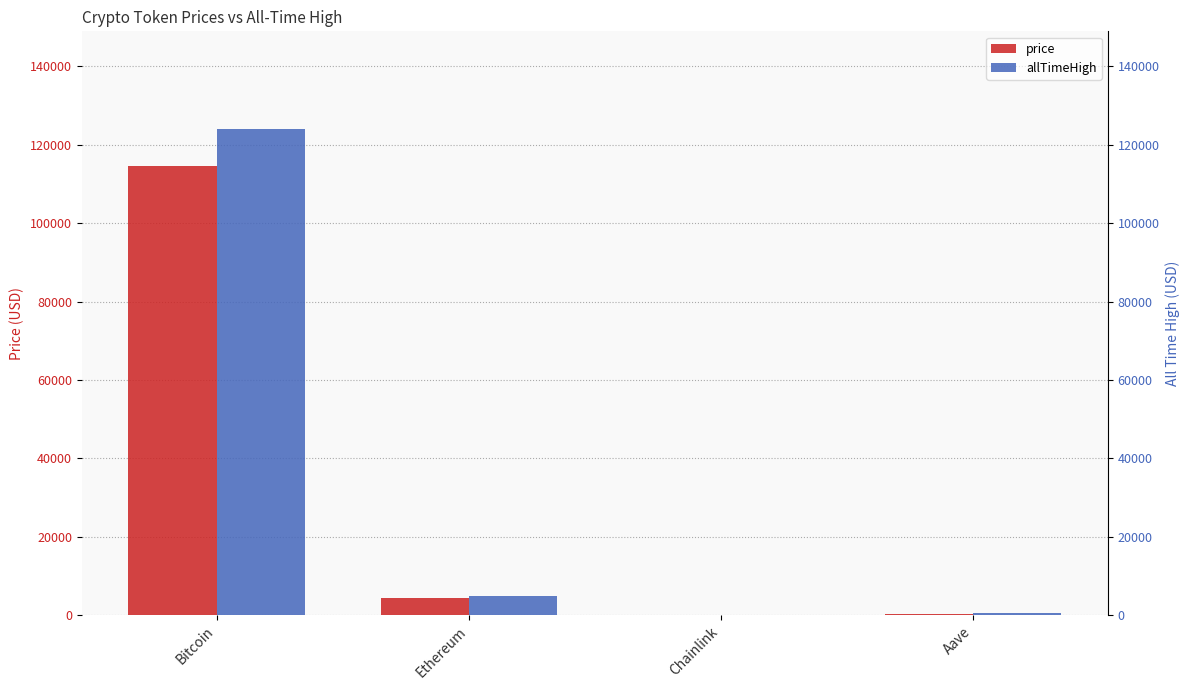

How many groups of bars are there?

4